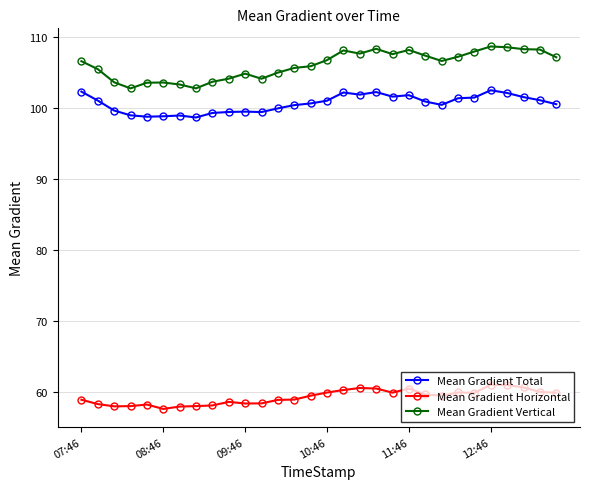

What is the value of the Mean Gradient Vertical point at the 24th from the left?

107.2